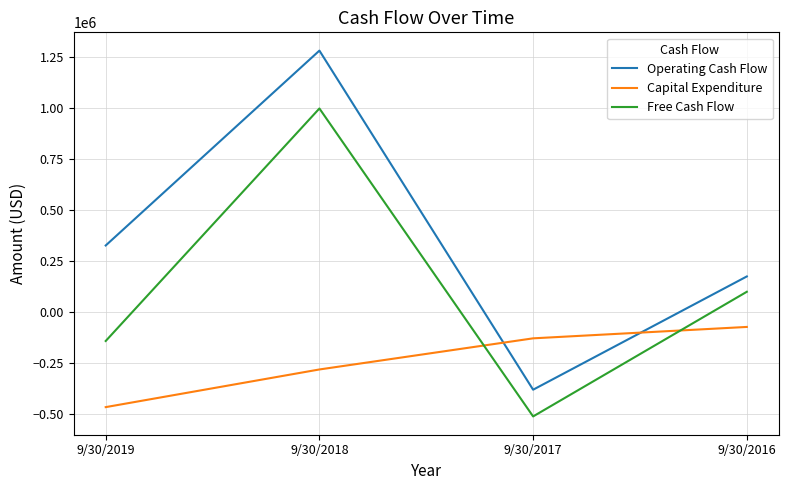

What are all the series names shown in the legend?

Operating Cash Flow, Capital Expenditure, Free Cash Flow